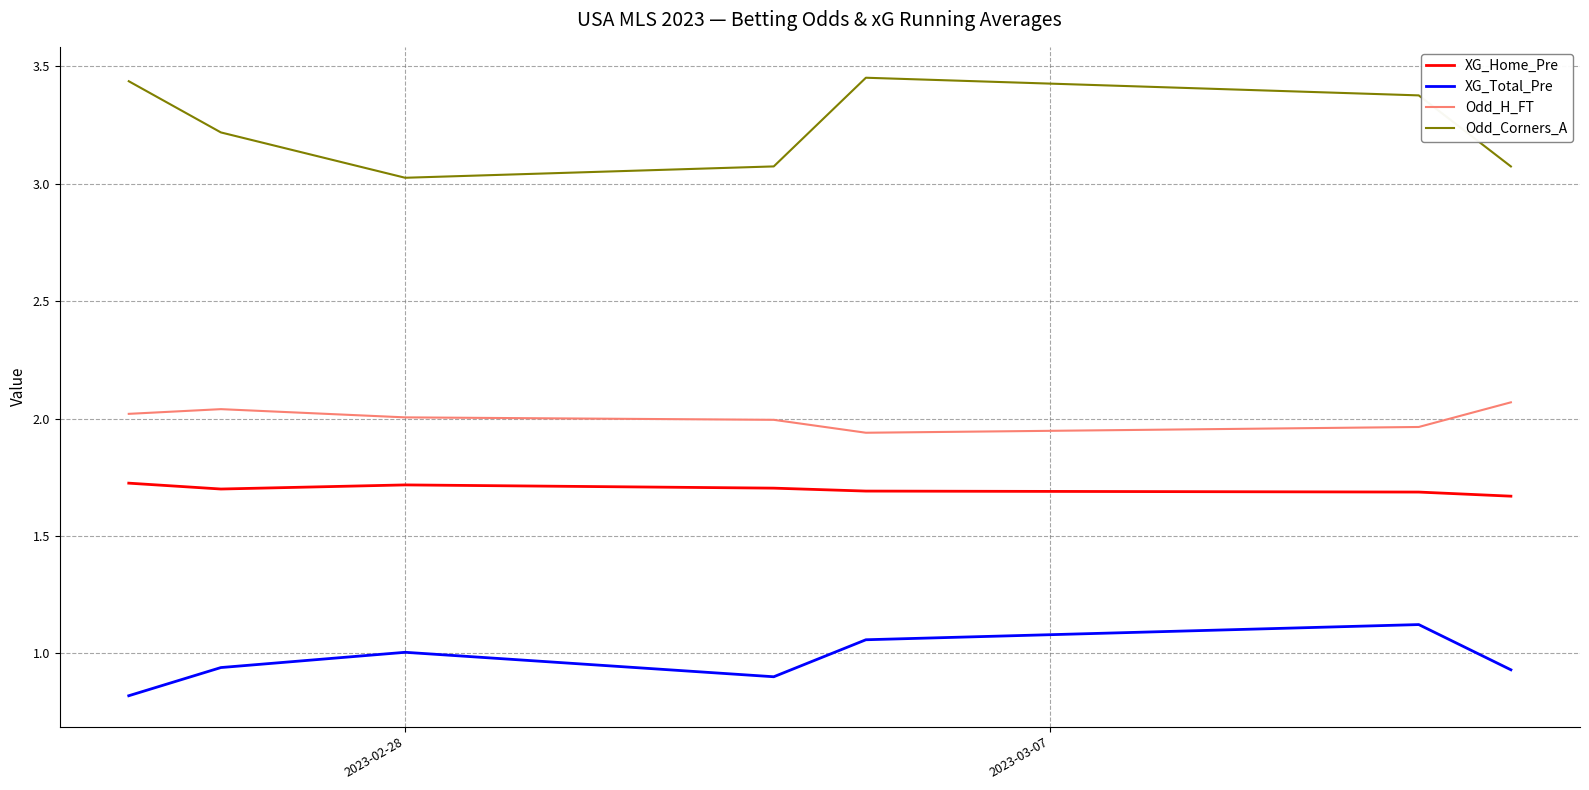

At how many categories does at least one series exceed 1?

7